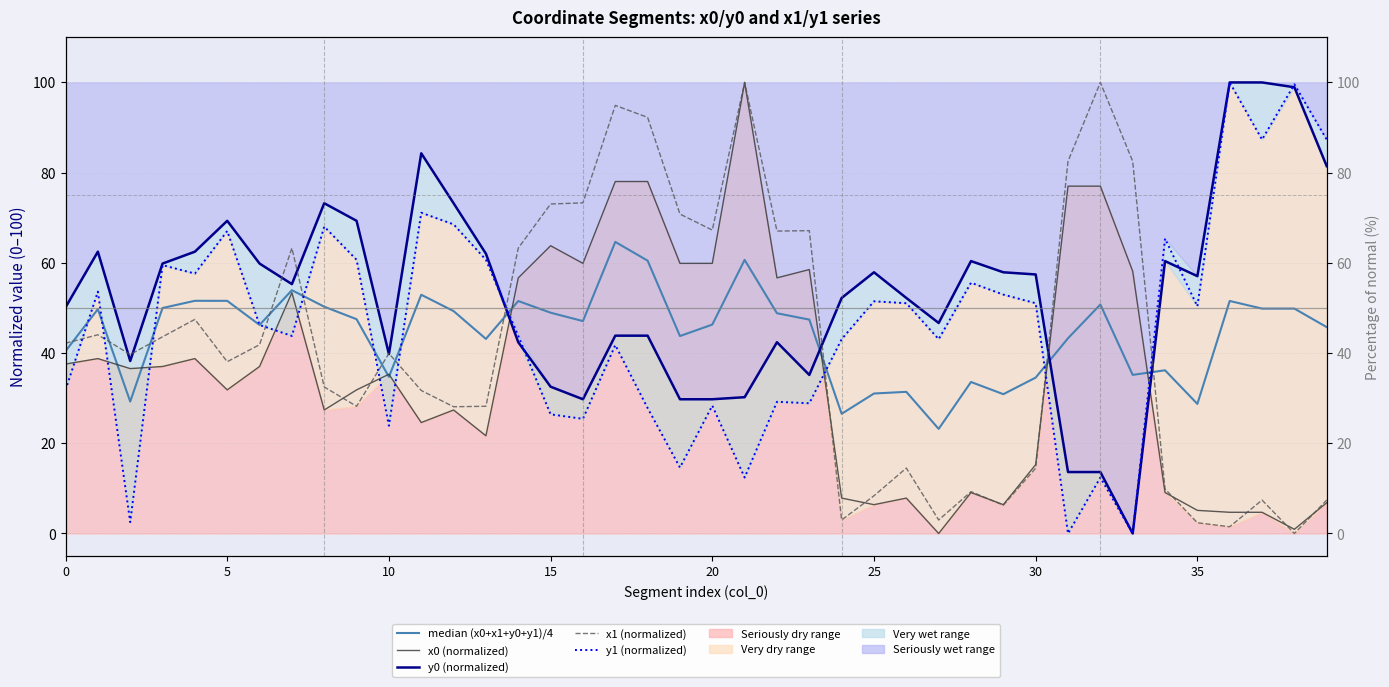

How many values in the x1 (normalized) series are below 39?

19